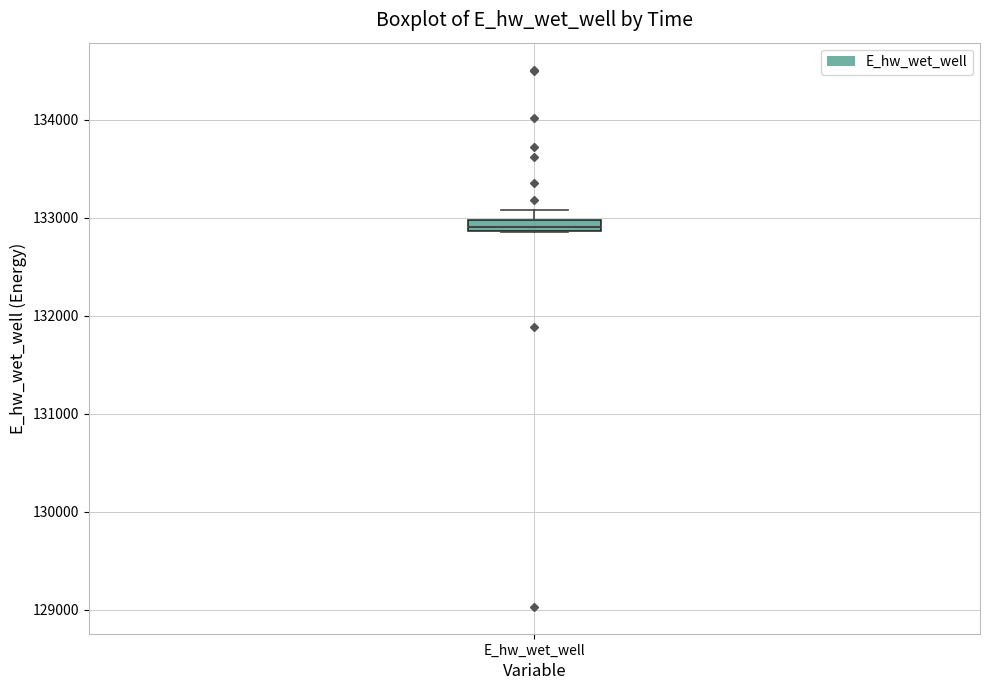

Where is the upper edge of the box for E_hw_wet_well on the y-axis? The values are not printed on the chart, so give them approximately, as read against the axis.

133000